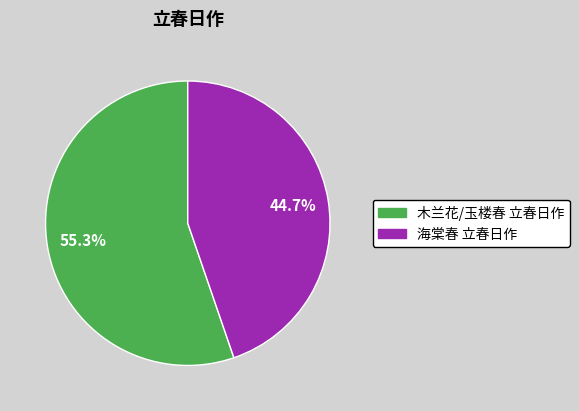

The 木兰花/玉楼春 立春日作 slice represents 55% of the pie. True or false?

True